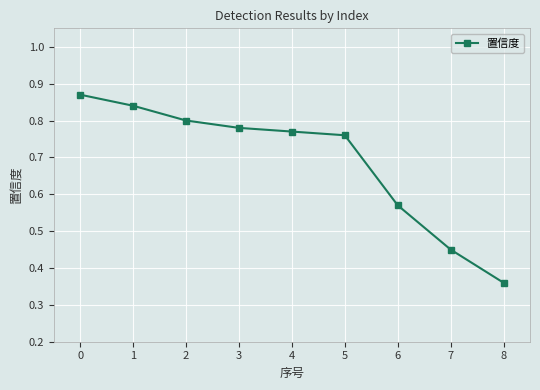

List the labels in order of value, largest first.

0, 1, 2, 3, 4, 5, 6, 7, 8